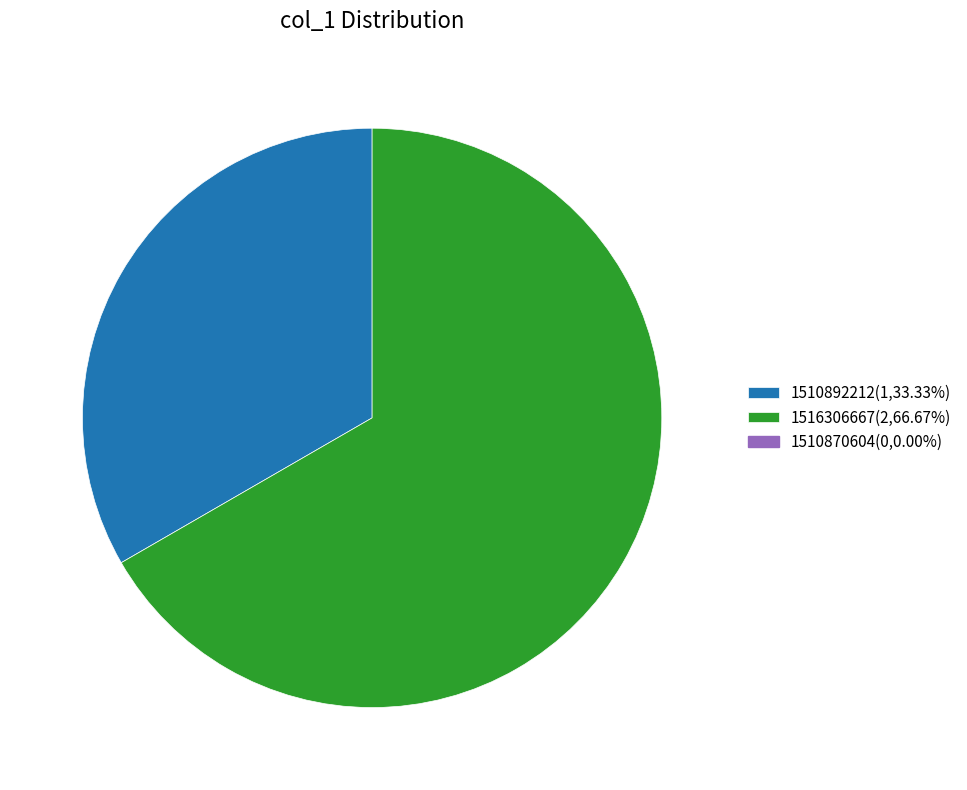

Does any single category account for the majority?

Yes